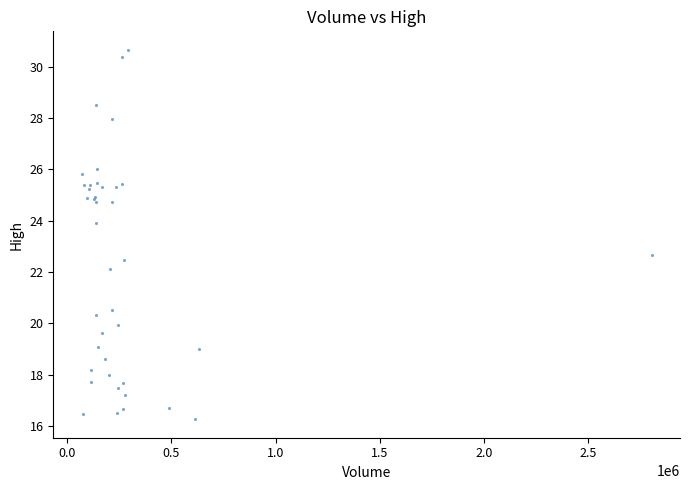

What Y value in the scatter plot is closest to 23?

22.7